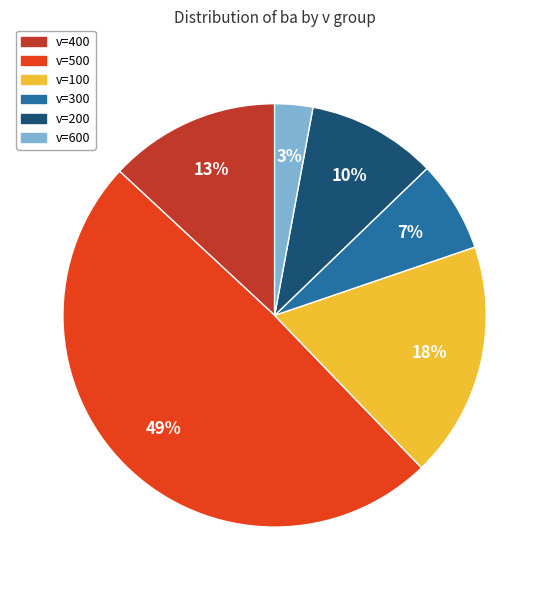

Combined, do v=500 and v=600 account for over 50%?

Yes